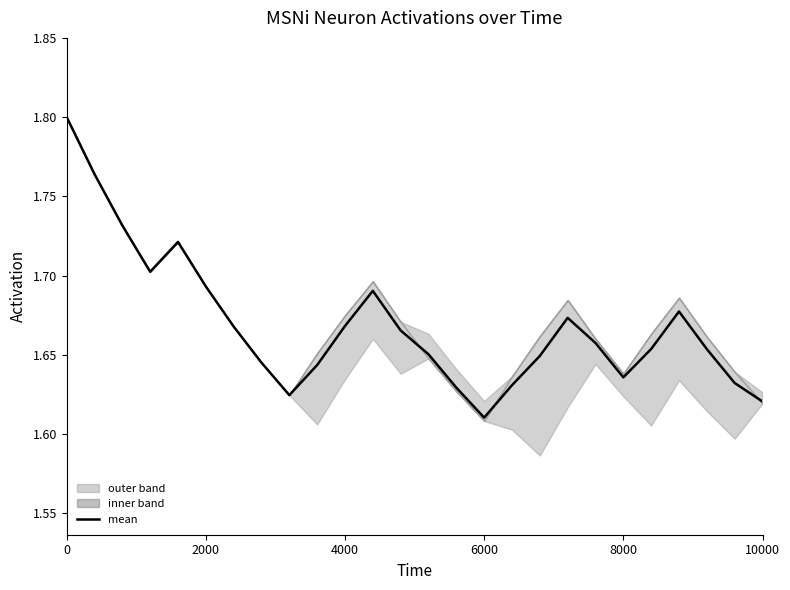

How many lines are shown in the chart?

1